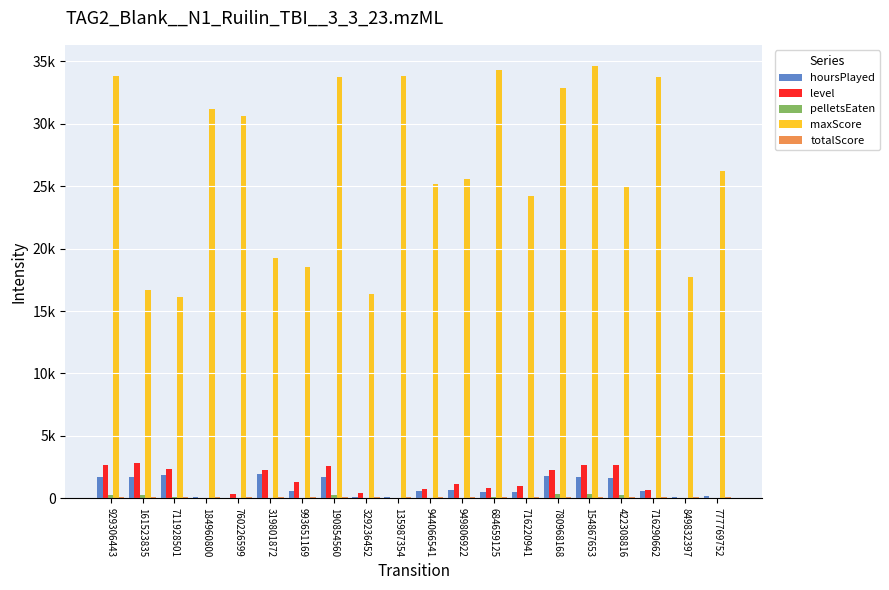

Are the bars horizontal?

No